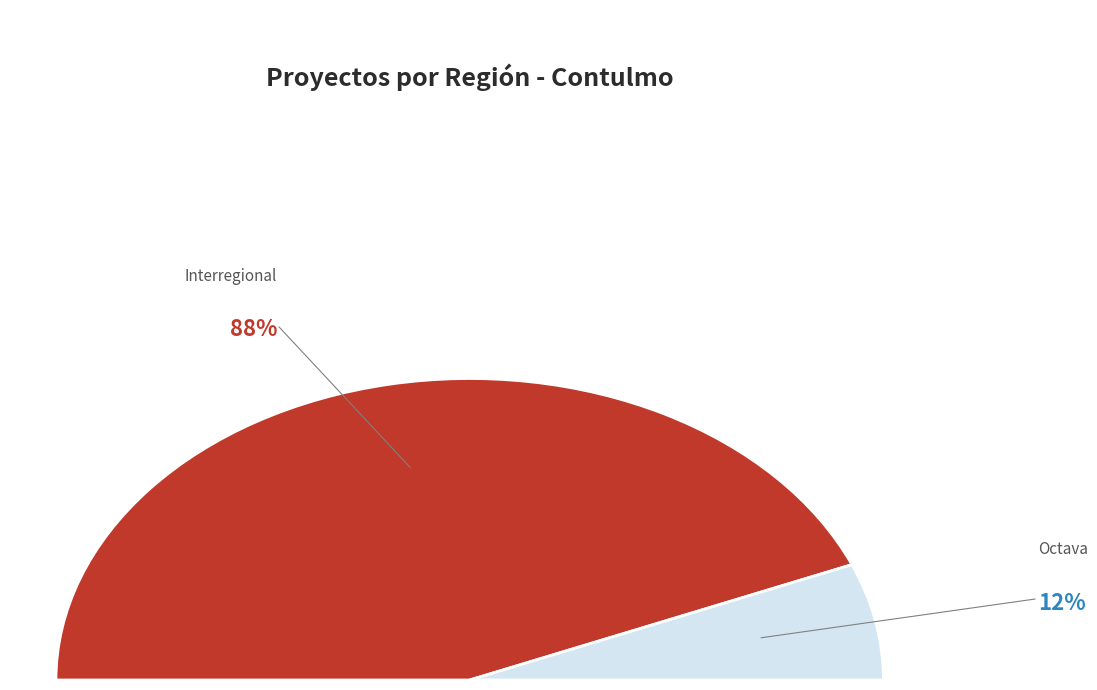

What is the largest slice in the pie chart?

Interregional